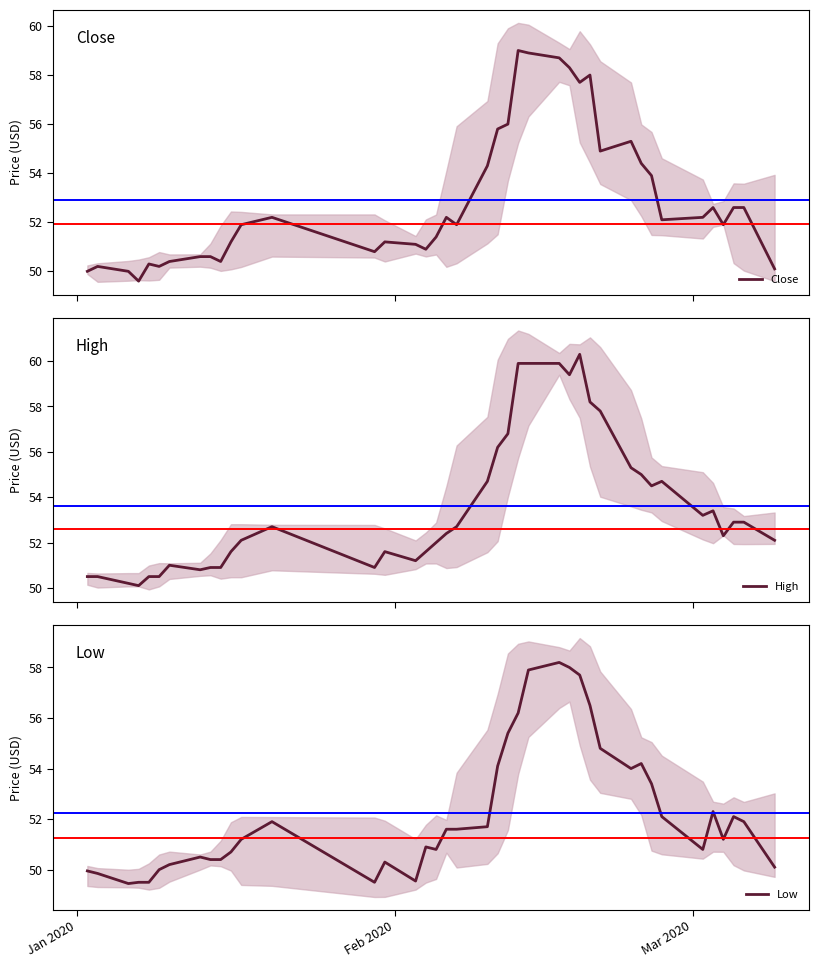

What are all the series names shown in the legend?

Close, High, Low